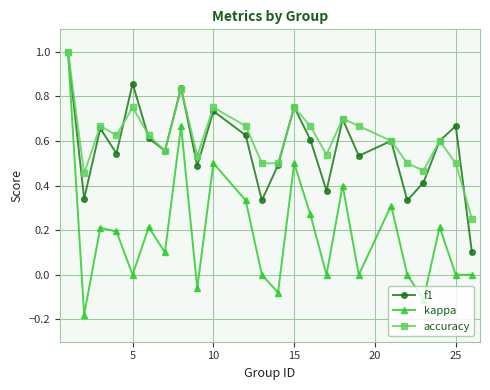

What is the maximum value shown in the chart?

1.0